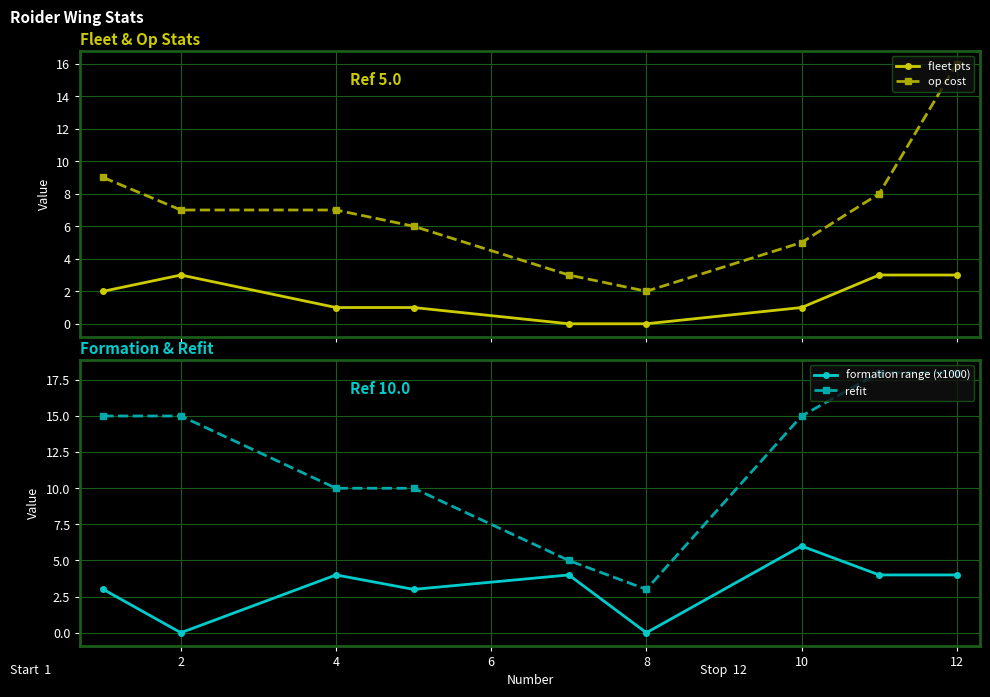

How many lines are shown in the chart?

4